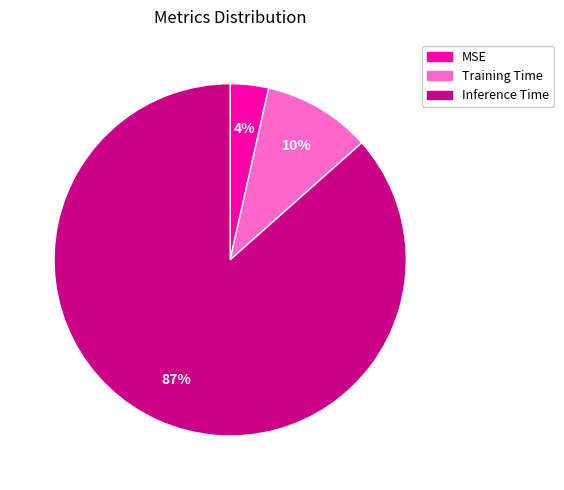

Which has a higher value, MSE or Training Time?

Training Time